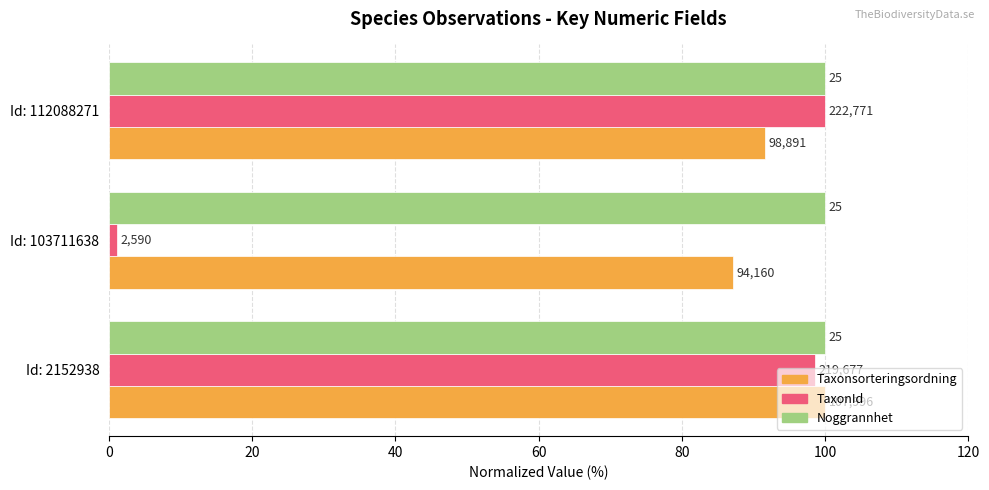

What are all the series names shown in the legend?

Taxonsorteringsordning, TaxonId, Noggrannhet